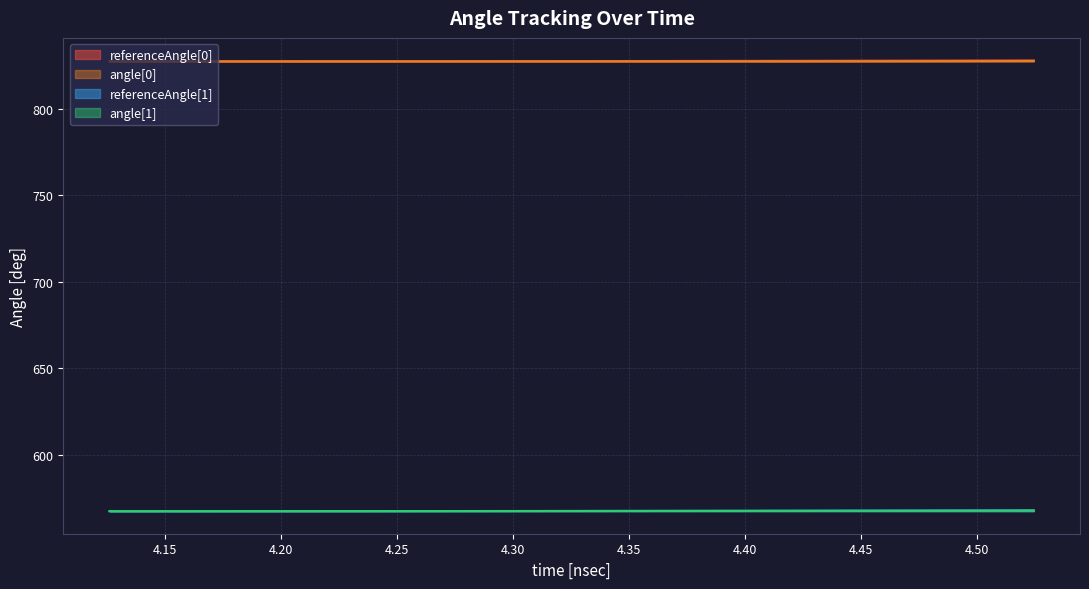

What are all the series names shown in the legend?

referenceAngle[0], angle[0], referenceAngle[1], angle[1]